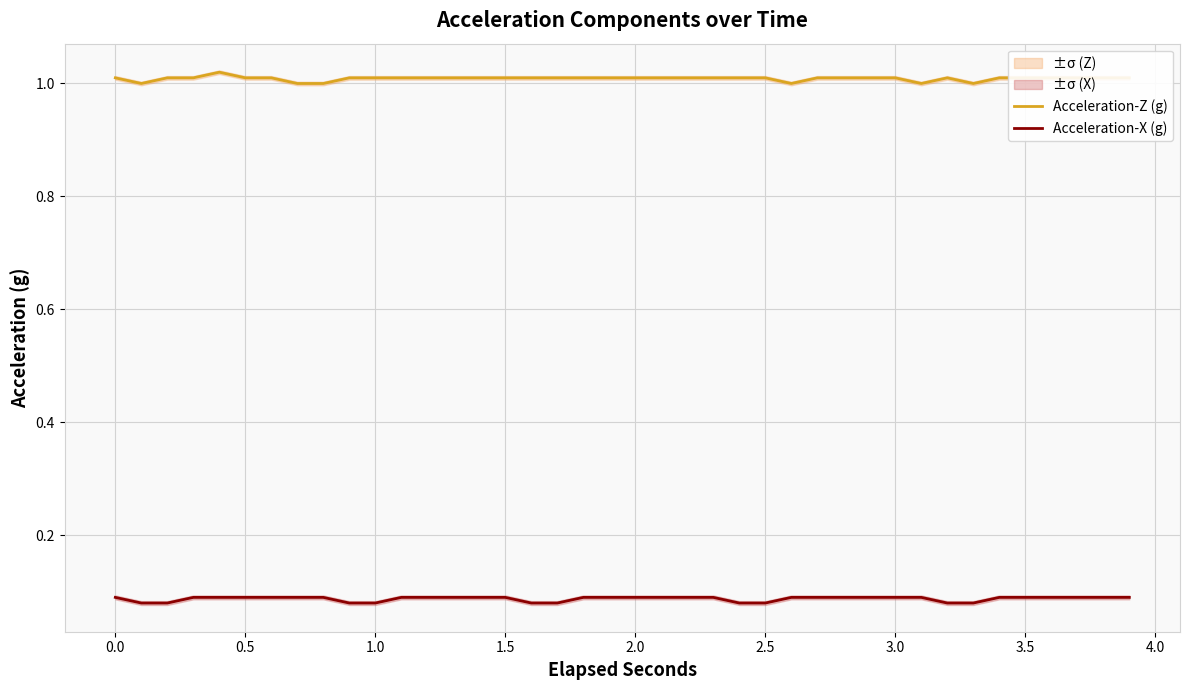

True or false: Acceleration-Z (g) and Acceleration-X (g) cross at least once.

False